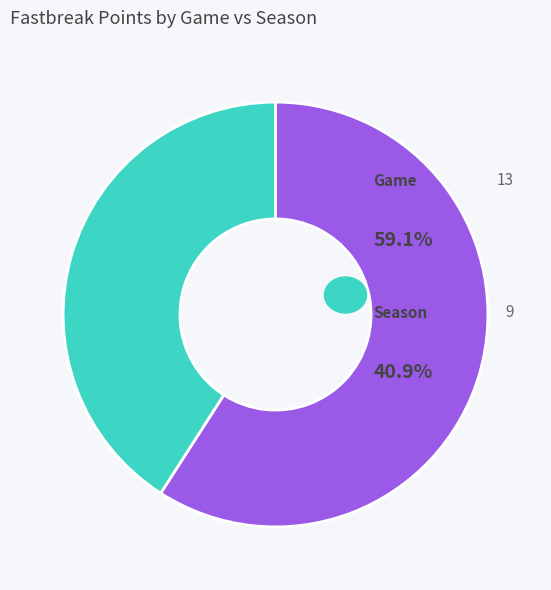

How many slices are in this pie chart?

2